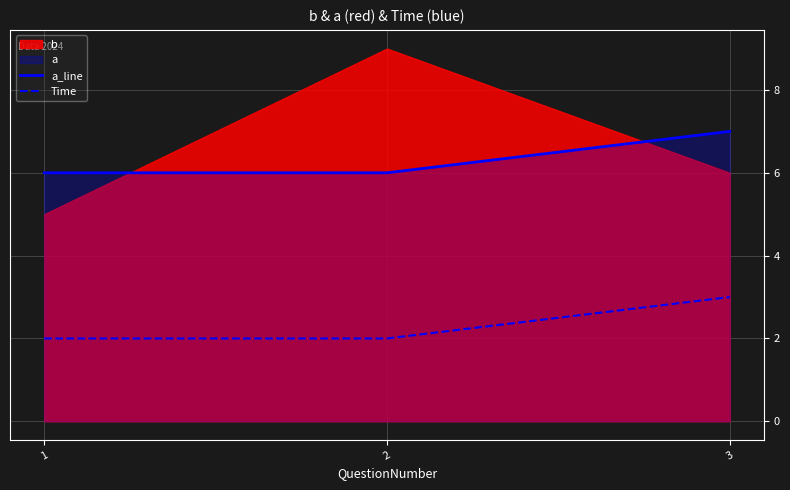

Is it true that a_line equals 10 at 3?

False